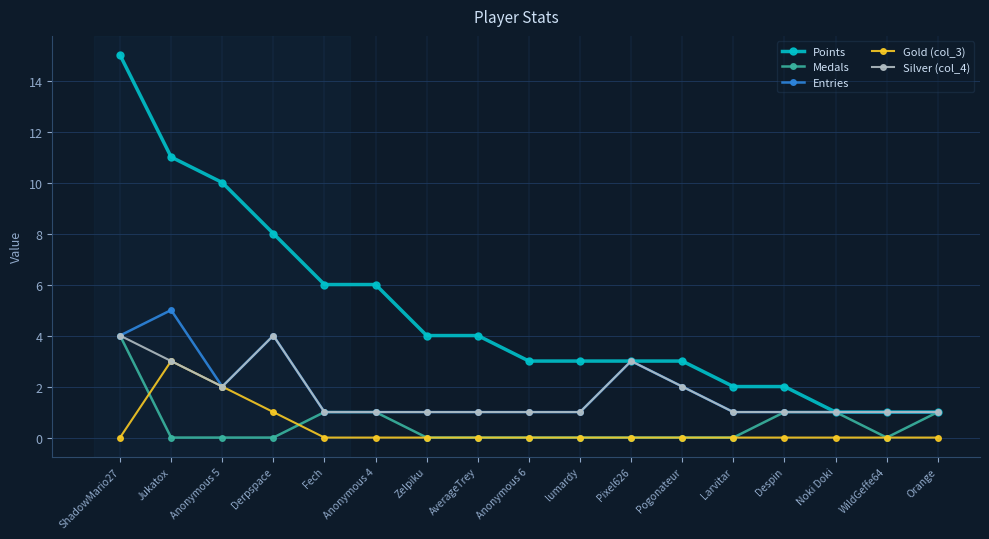

True or false: Points and Gold (col_3) intersect in this chart.

False